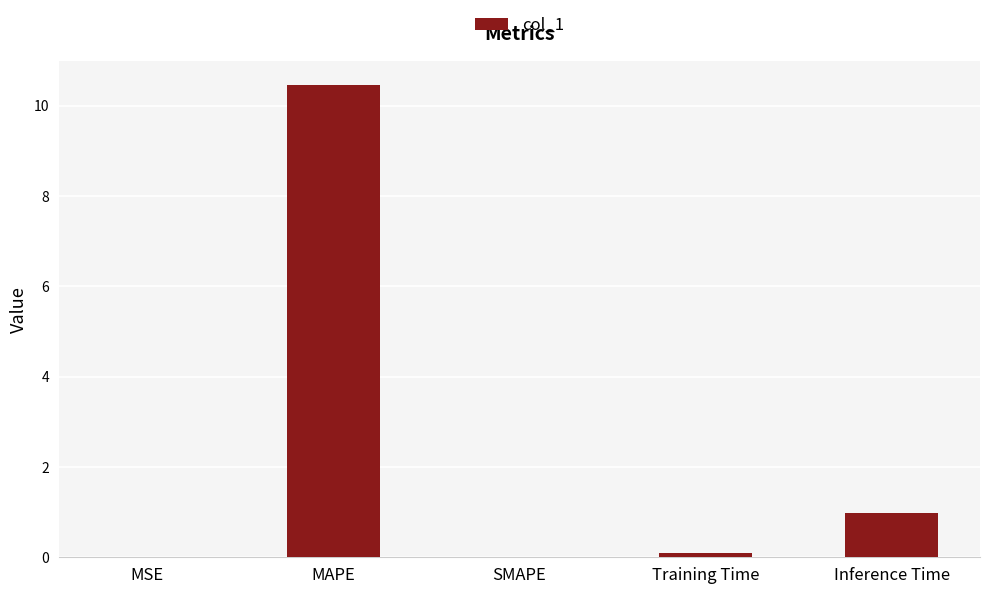

How many data points does each series have?

5